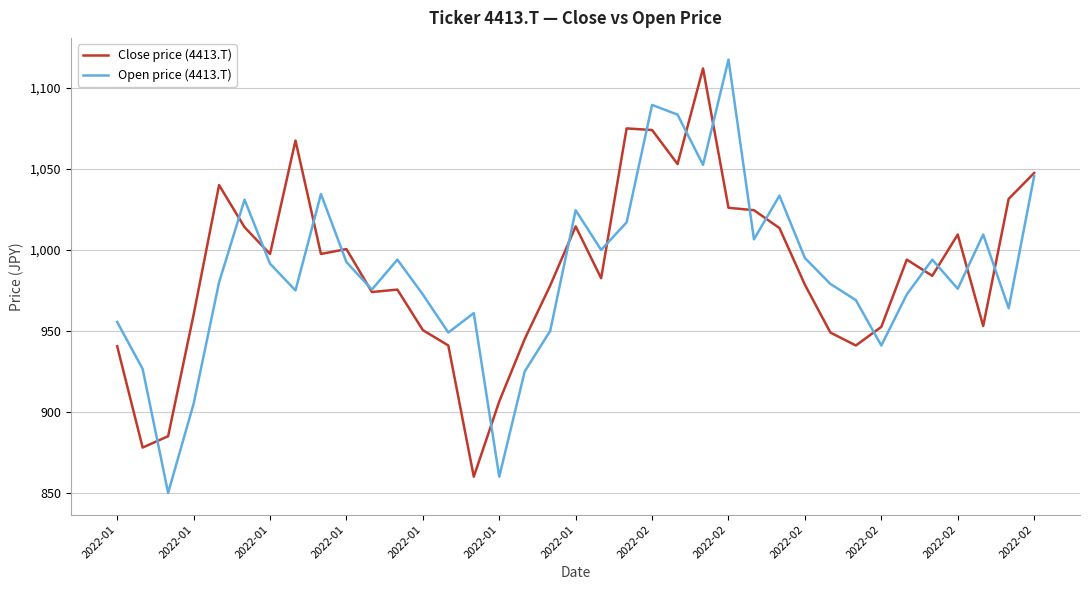

What is the lowest value of the Close price (4413.T) series?

860.0